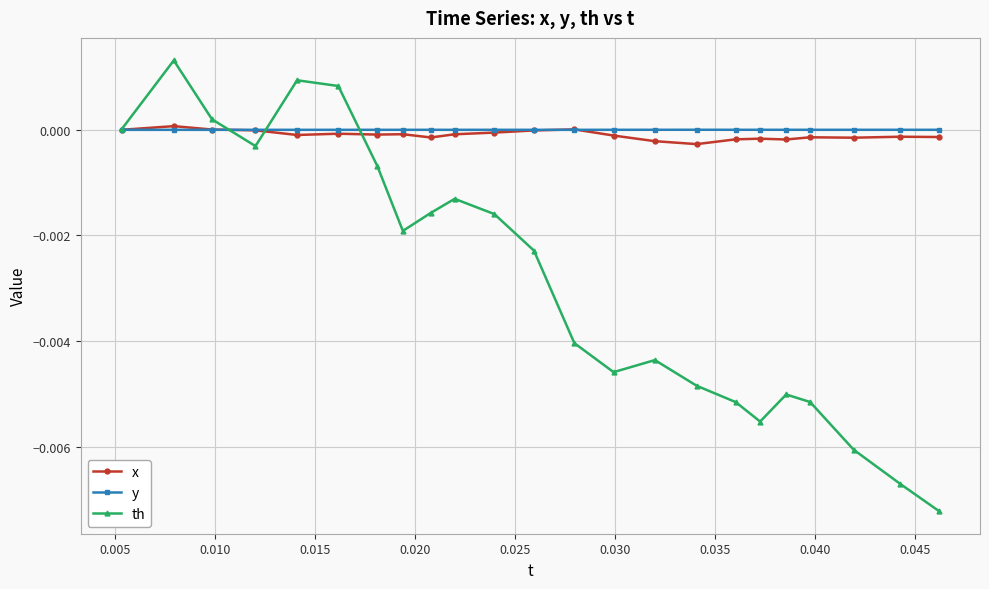

In th, how many points are higher than both neighbors (excluding endpoints)?

5